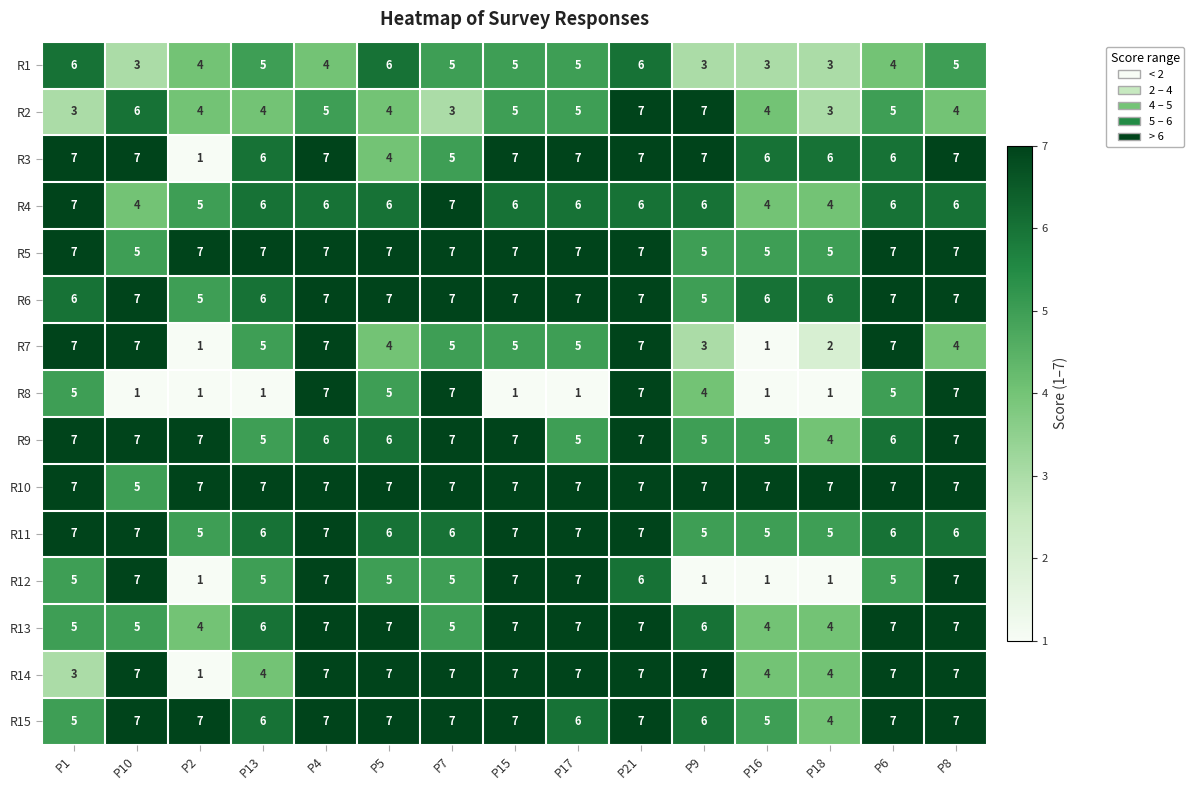

Which series has the largest total across all categories?

R10